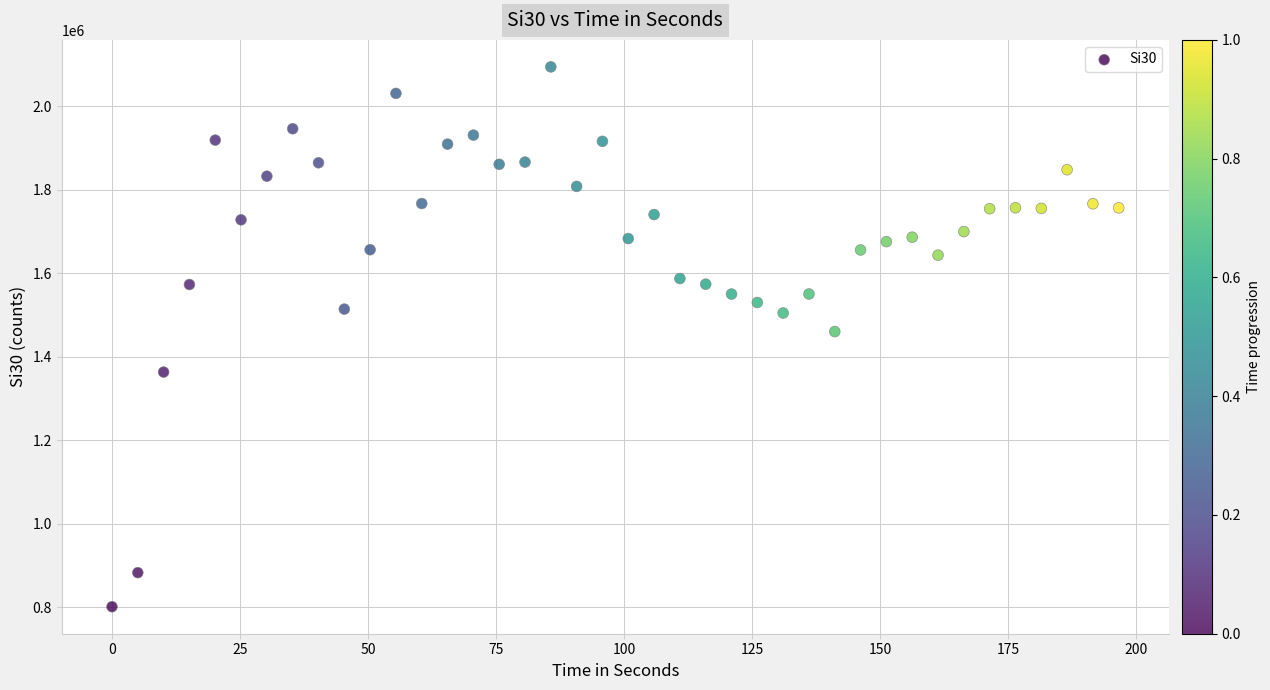

What is the range of Y values (max minus min)?

1292962.9